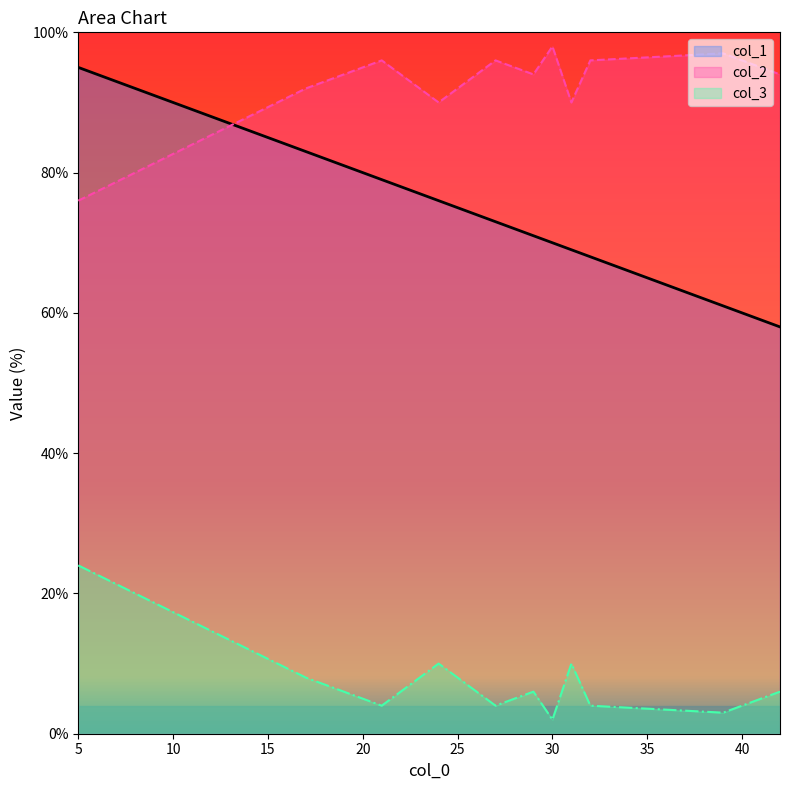

What is the difference between the col_1 values at 42 and 29?

13